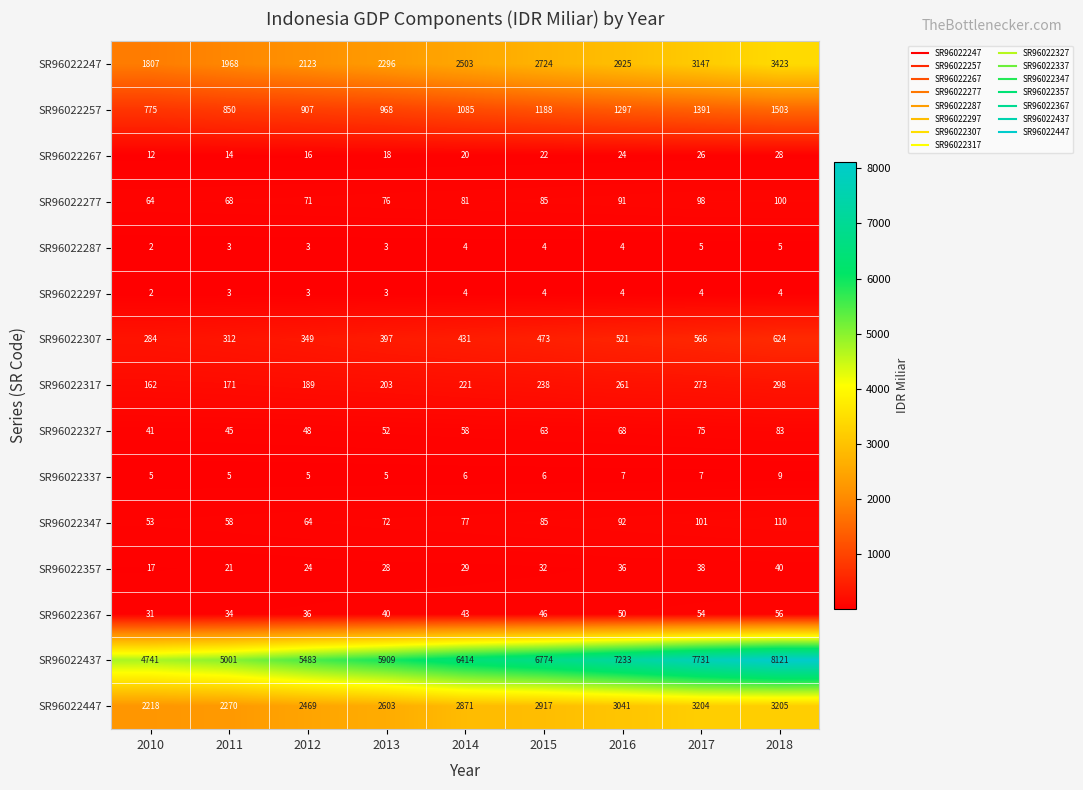

Where is SR96022247 nearest to the value 2615?

2015